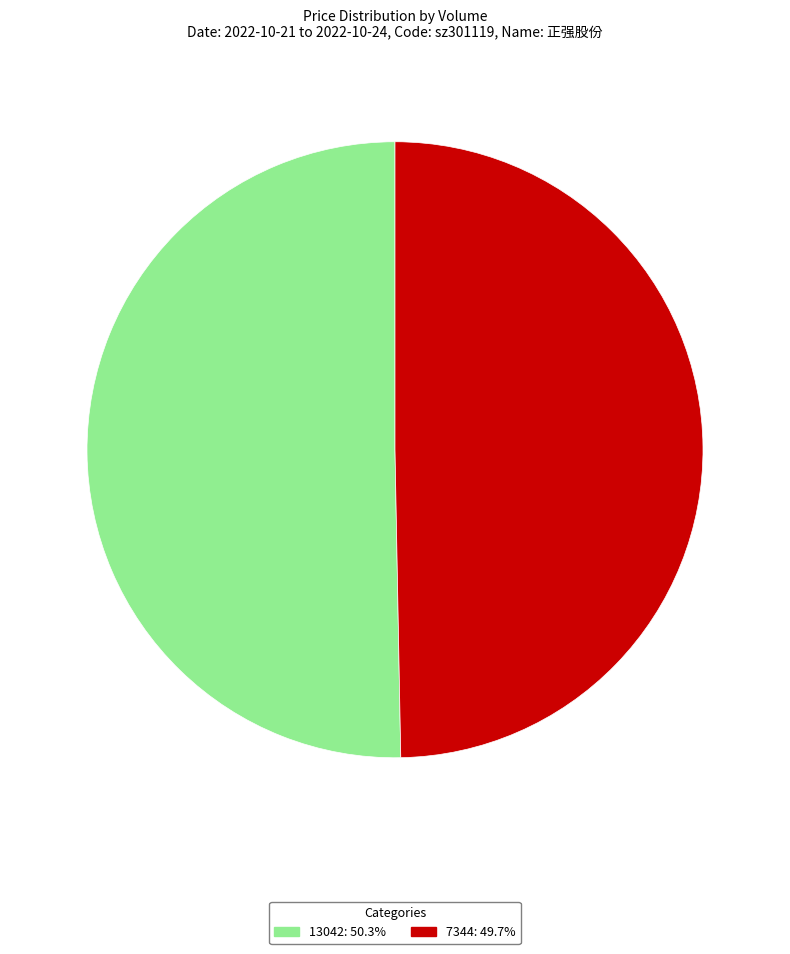

Is it true that 7344 is 58% of the pie?

False